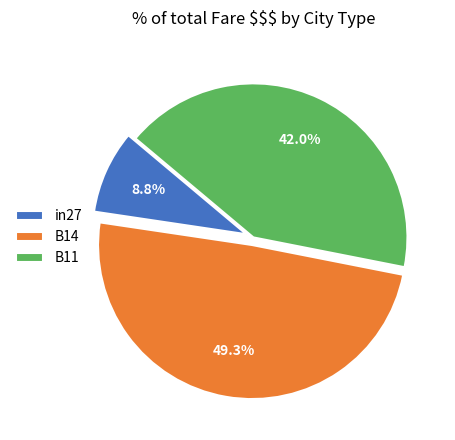

What is the smallest slice in the pie chart?

in27